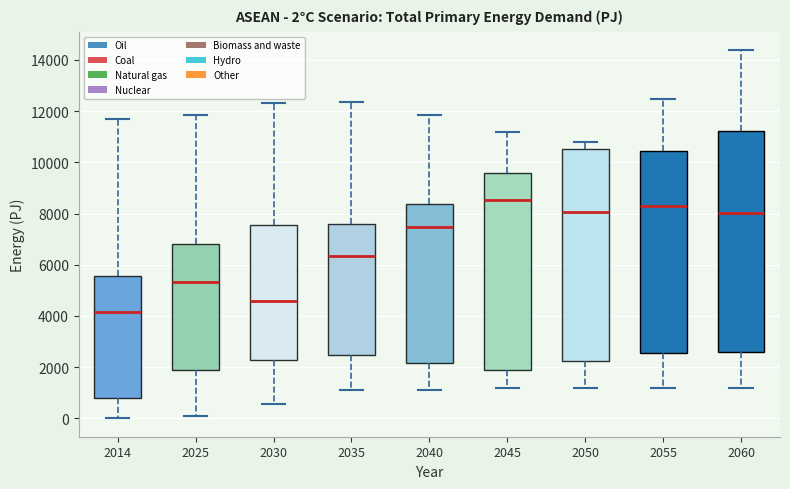

Which box has the lowest median line?

2014